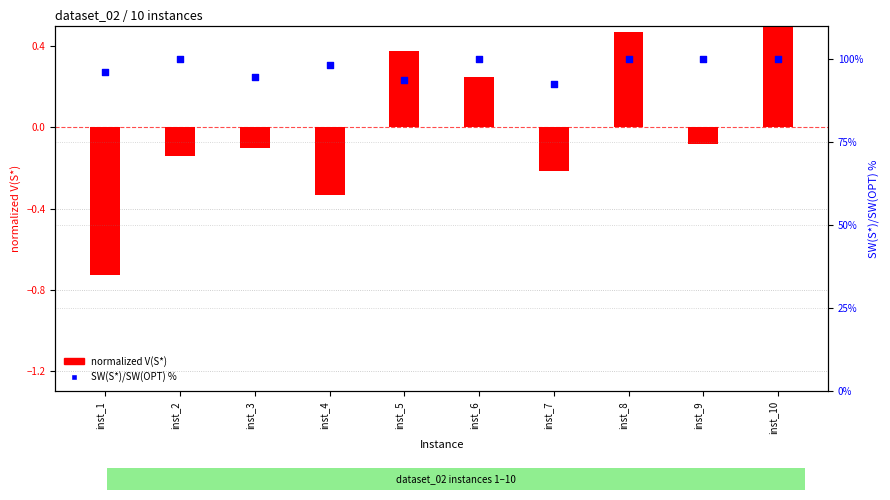

Which series reaches the minimum Y coordinate?

normalized V(S*)